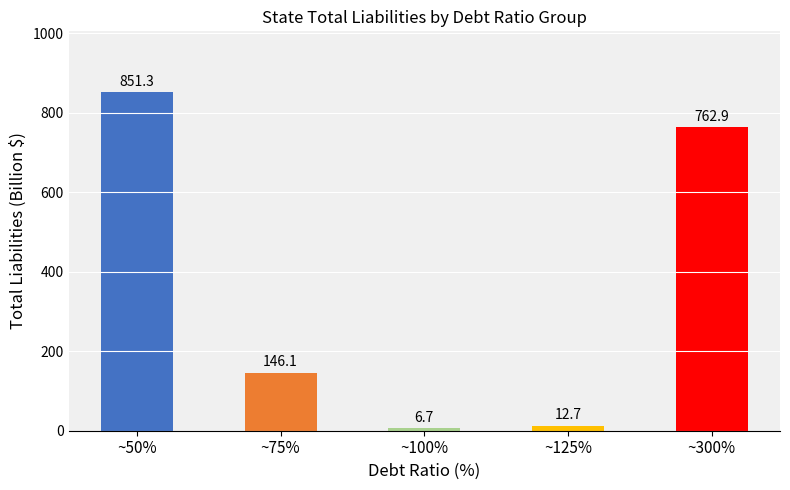

What is the greatest value displayed?

851.3